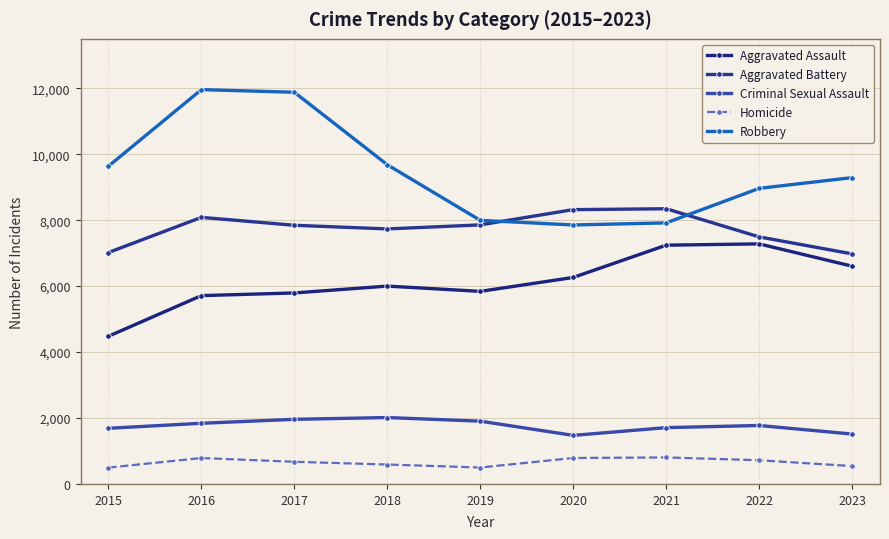

Reading right to left, transcribe all the data shown in this chart.

Aggravated Assault: 6605	7281	7242	6263	5841	6001	5793	5712	4480
Aggravated Battery: 6978	7493	8347	8320	7857	7735	7845	8086	7019
Criminal Sexual Assault: 1513	1773	1708	1473	1904	2014	1960	1840	1688
Homicide: 542	719	804	787	498	589	672	786	496
Robbery: 9291	8965	7918	7855	7995	9681	11880	11960	9638